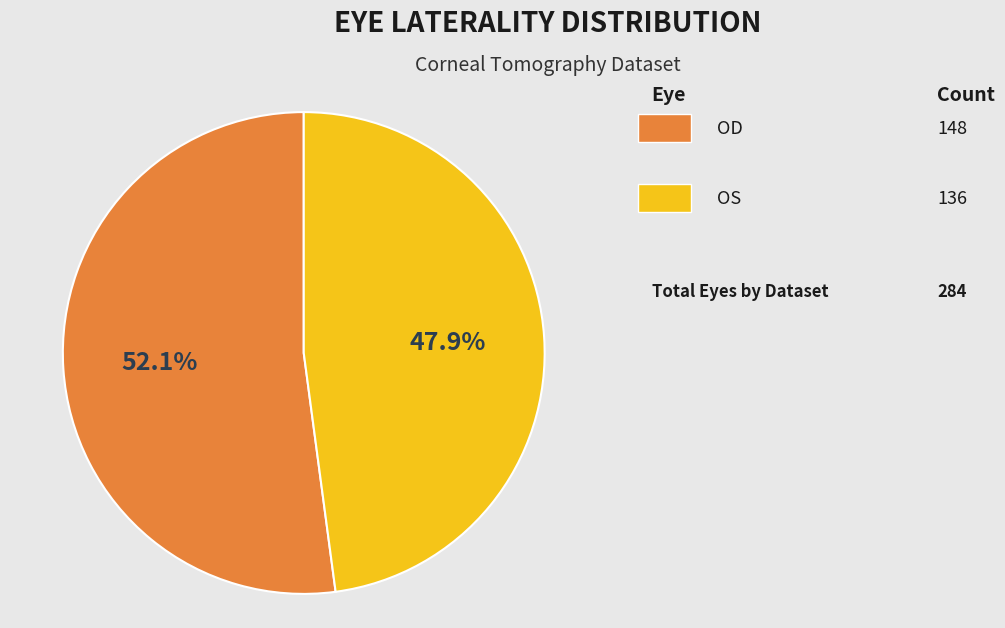

To the nearest percent, what is the difference between the largest and smallest slice percentages?

4%